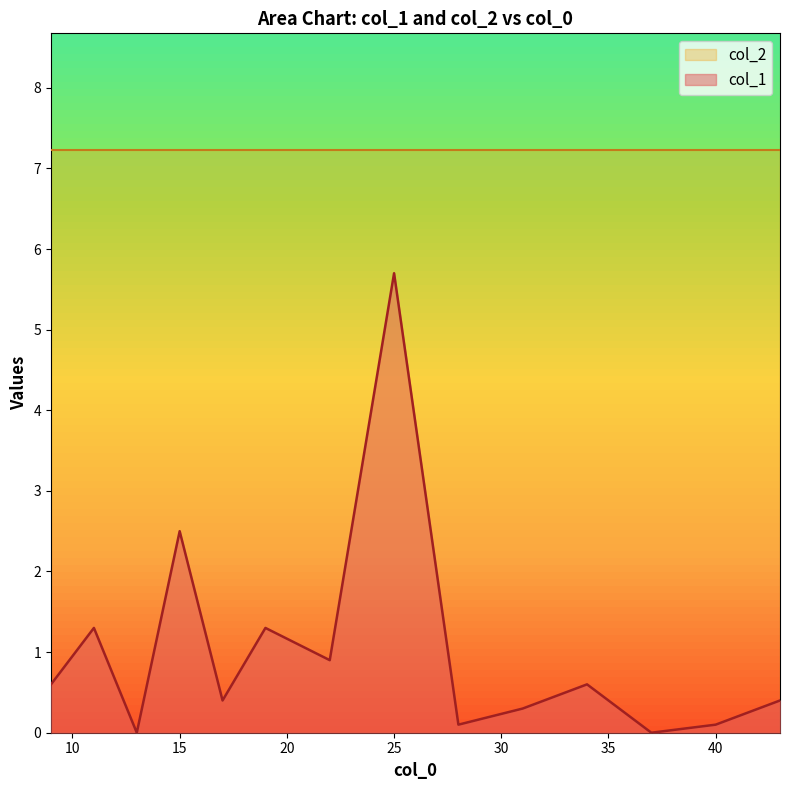

Reading right to left, extract all data points from this chart.

0.4	0.1	0.0	0.6	0.3	0.1	5.7	0.9	1.3	0.4	2.5	0.0	1.3	0.6